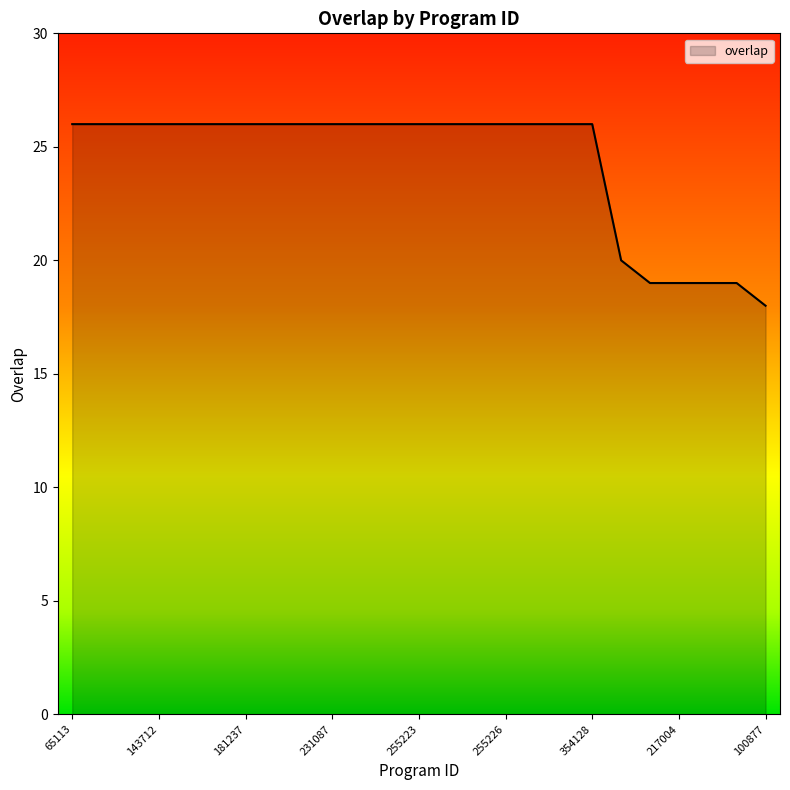

What is the smallest value displayed?

18